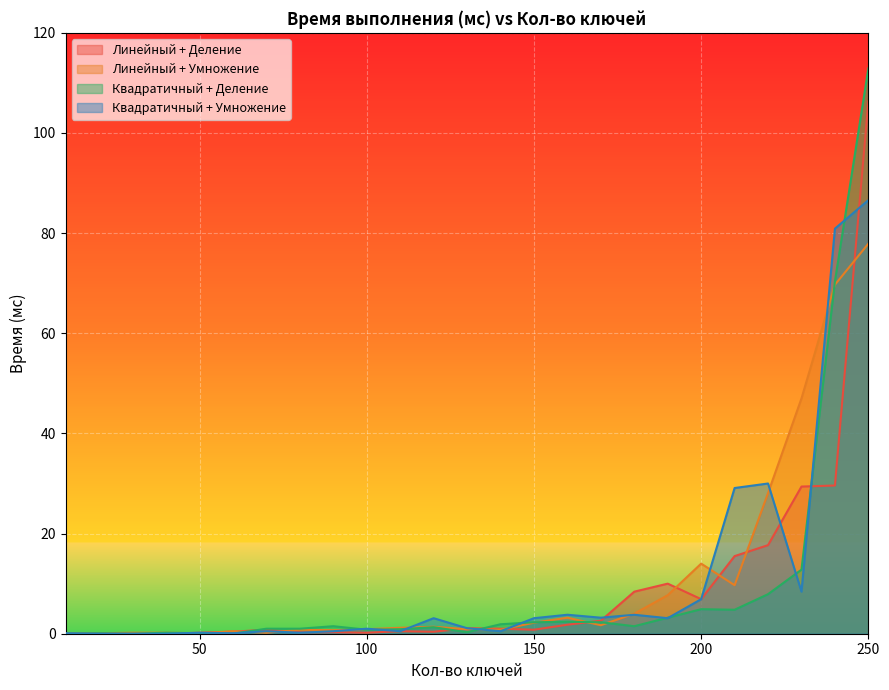

How many lines are shown in the chart?

4